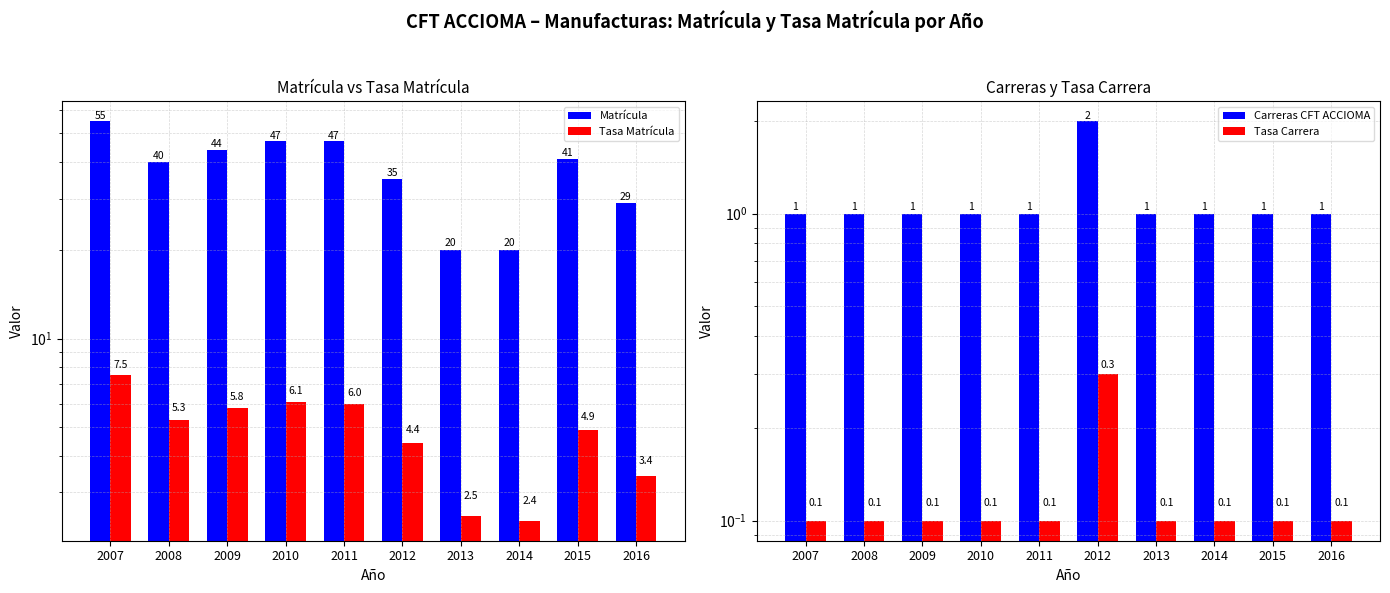

How many distinct data groups are displayed?

4